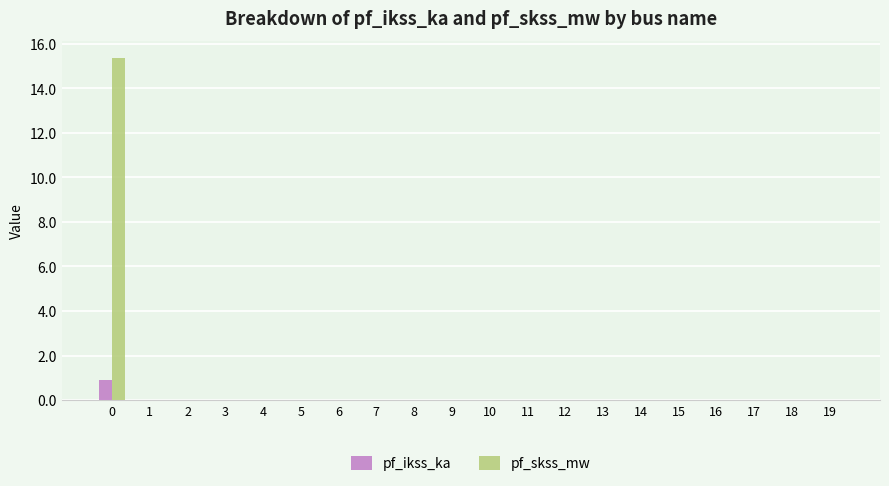

How many groups of bars are there?

20